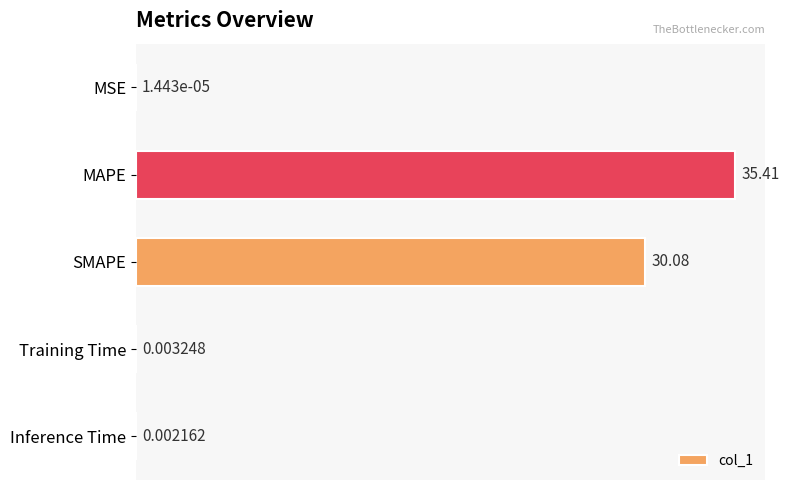

Where is the data nearest to the value 17?

SMAPE